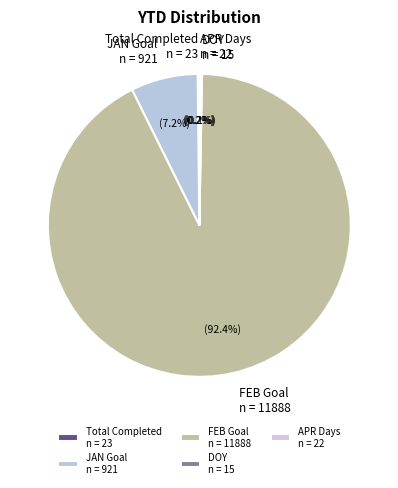

Is there a majority slice in this chart?

Yes